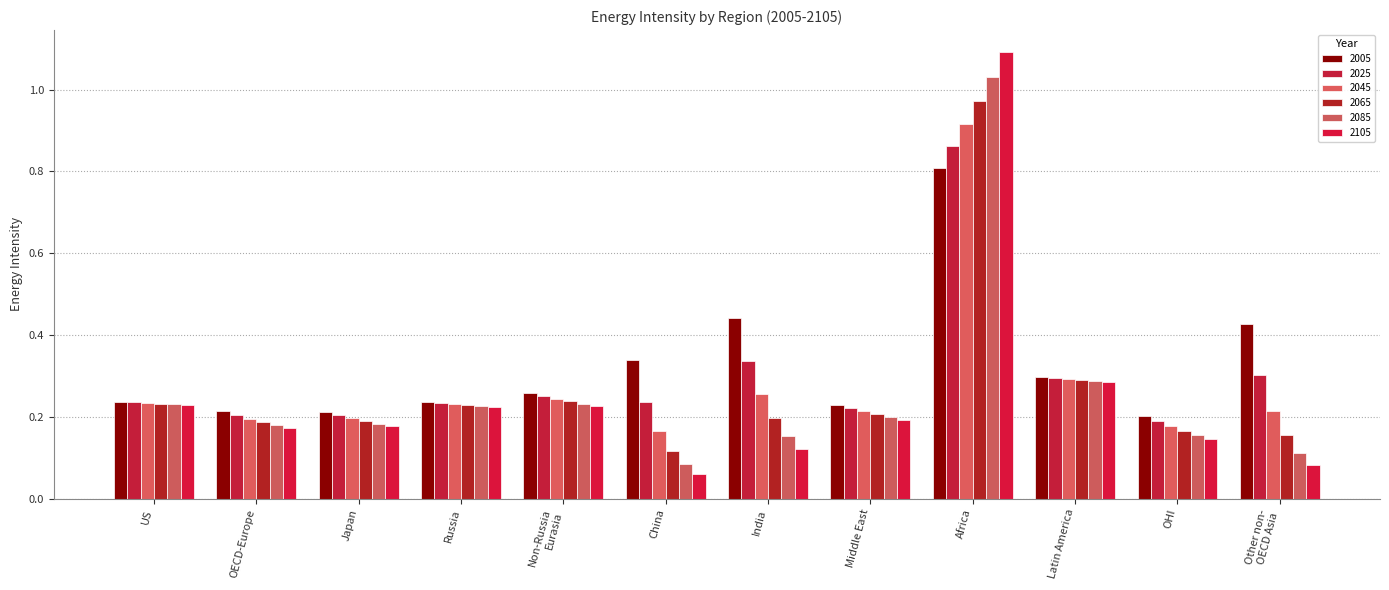

What is the value of the 2005 bar at the 2nd from the left?

0.2